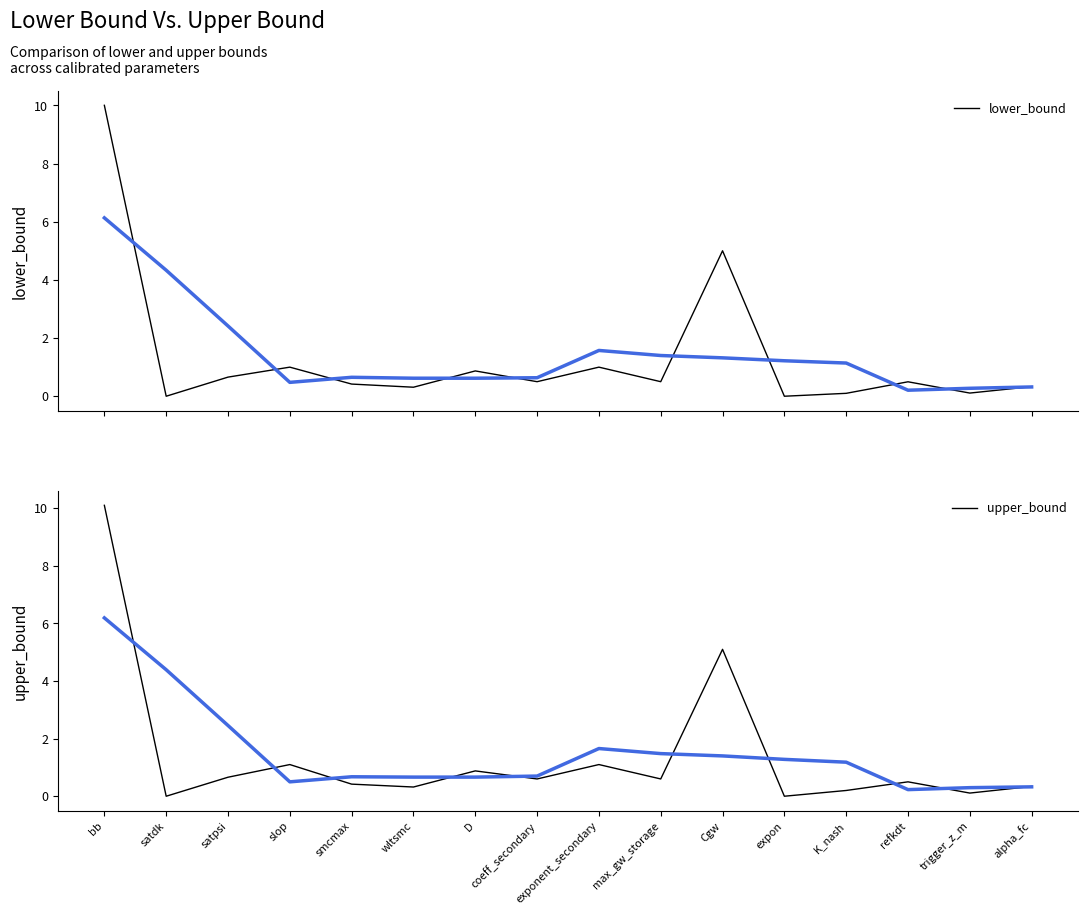

What is the difference between the second highest and minimum values in the lower_bound series?

5.0